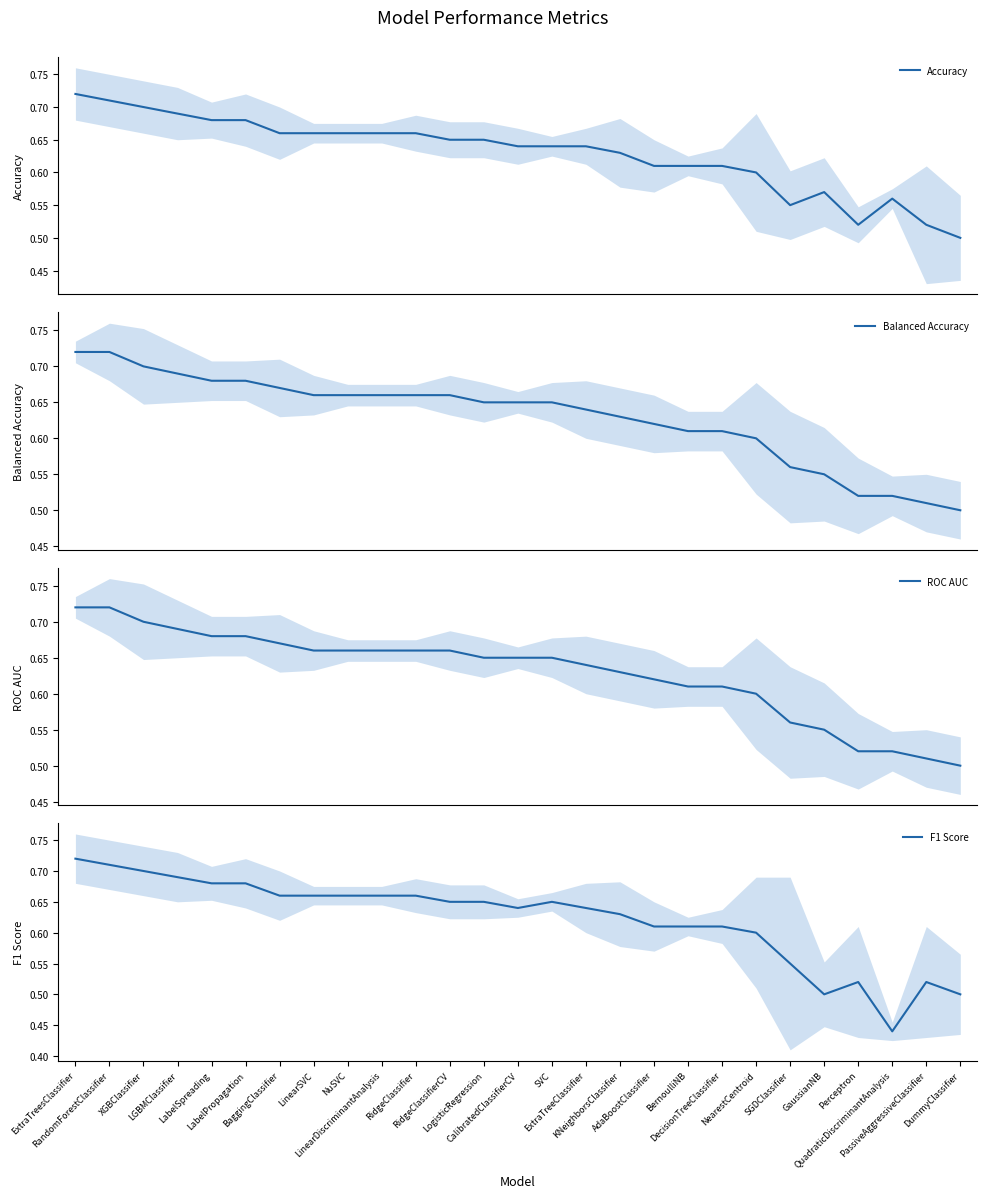

Does the chart display data point markers on the line(s)?

No